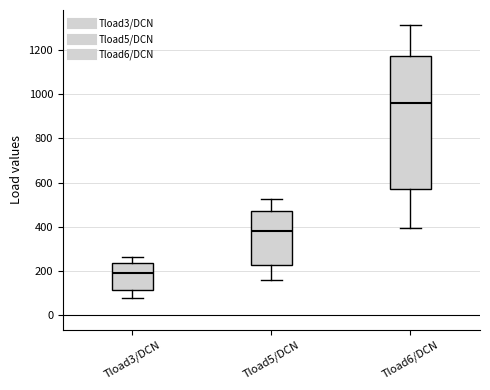

Reading left to right, transcribe this box plot: for each box, give where its median line is, the range the box spans, and where its two whiskers end, as read against the y-axis. The values are not printed on the chart, so give them approximately, as read against the axis.

Tload3/DCN: median 200, box 120 to 240, whiskers 80 to 260
Tload5/DCN: median 380, box 220 to 460, whiskers 160 to 520
Tload6/DCN: median 960, box 580 to 1180, whiskers 400 to 1320